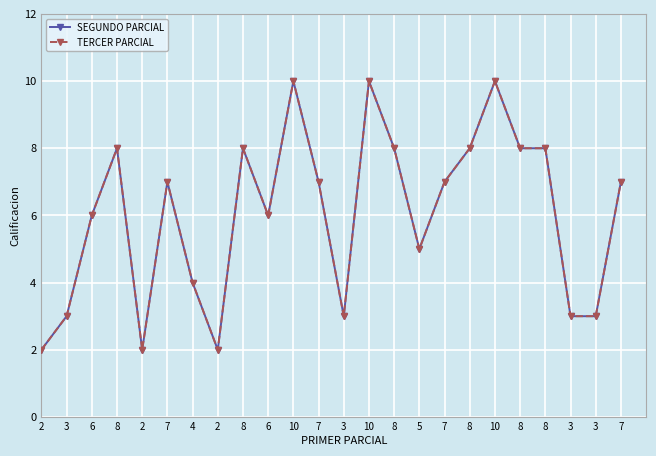

Does the chart have visible grid lines?

Yes